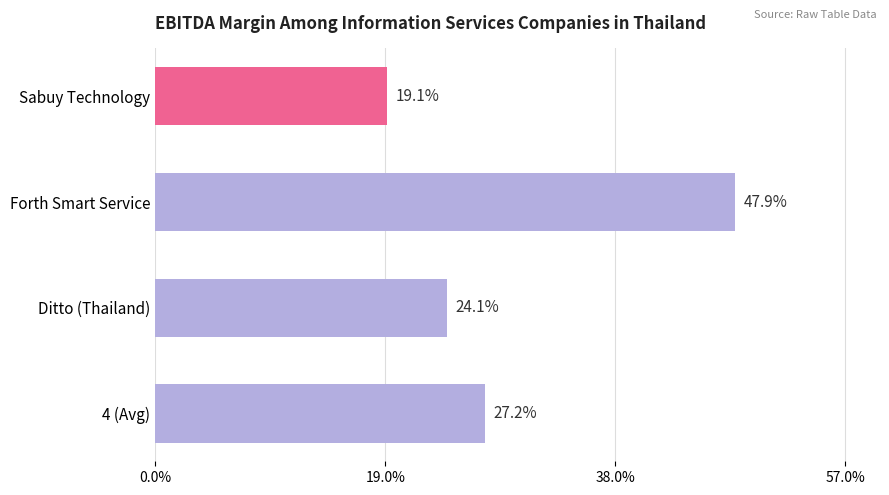

What is the sum of all values?

118.3